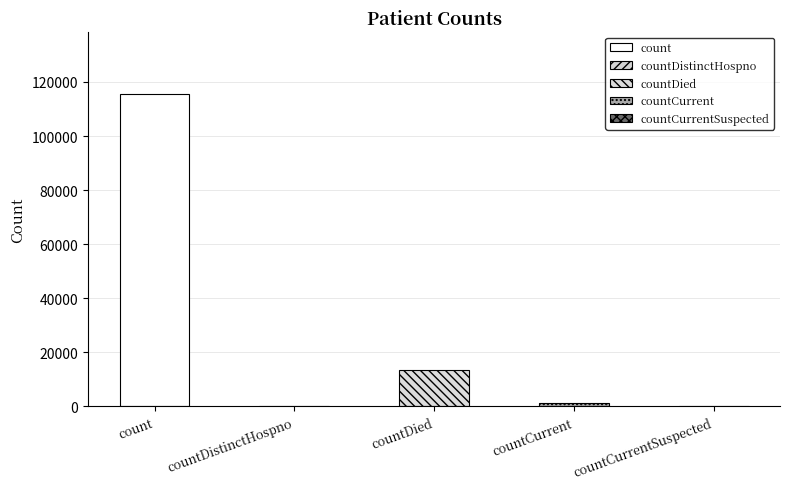

The chart shows a value of -37197 at countCurrentSuspected. True or false?

False